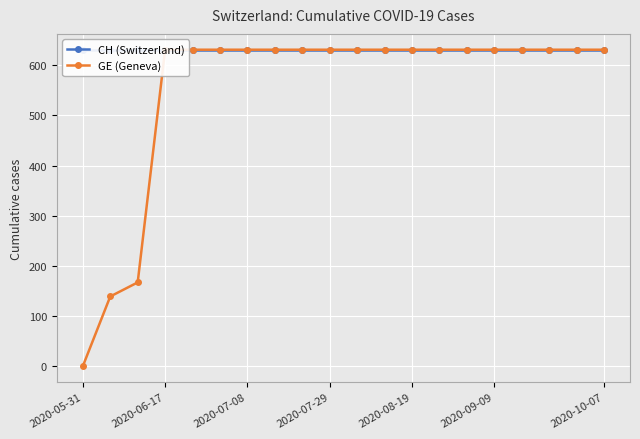

At which label does GE (Geneva) reach its minimum?

2020-05-31